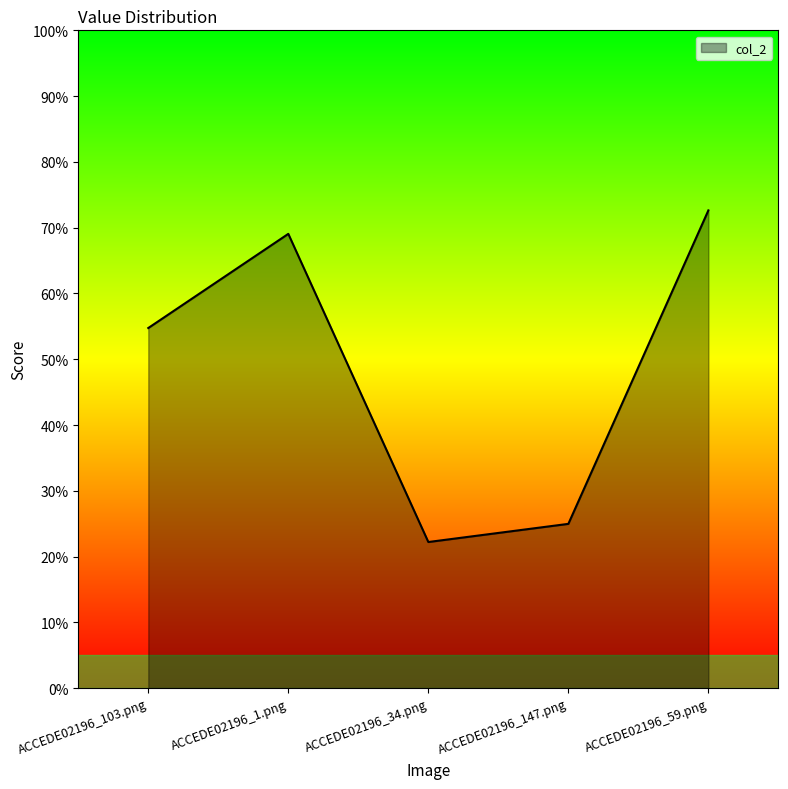

Rank the categories by value from lowest to highest.

ACCEDE02196_34.png, ACCEDE02196_147.png, ACCEDE02196_103.png, ACCEDE02196_1.png, ACCEDE02196_59.png